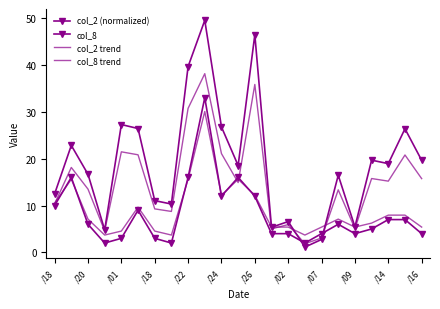

Does the chart have visible grid lines?

No